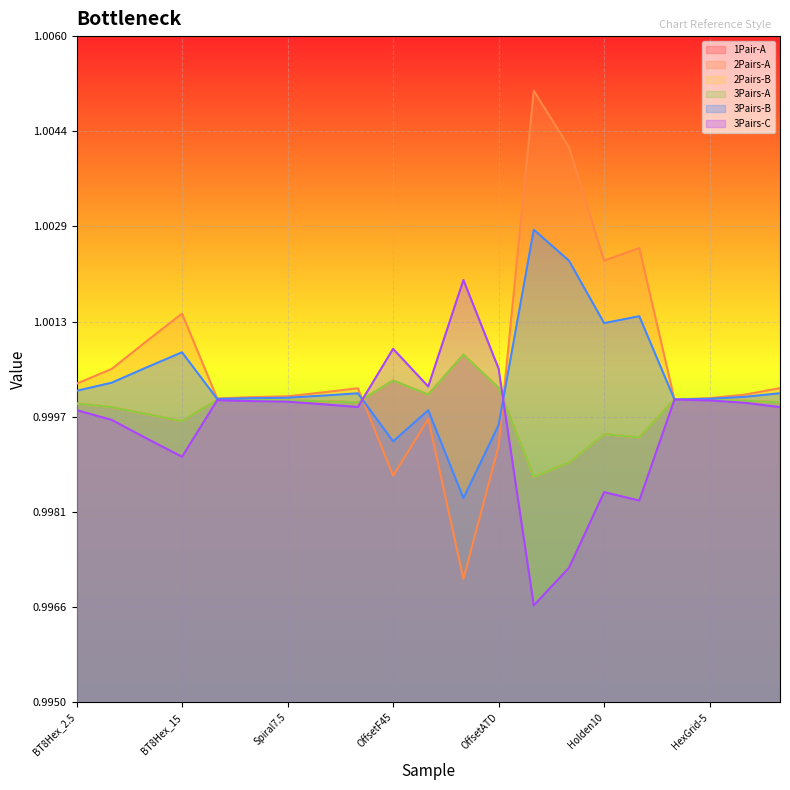

Is the value of 2Pairs-B at Spiral10 greater than the value of 1Pair-A at Holden5?

Yes